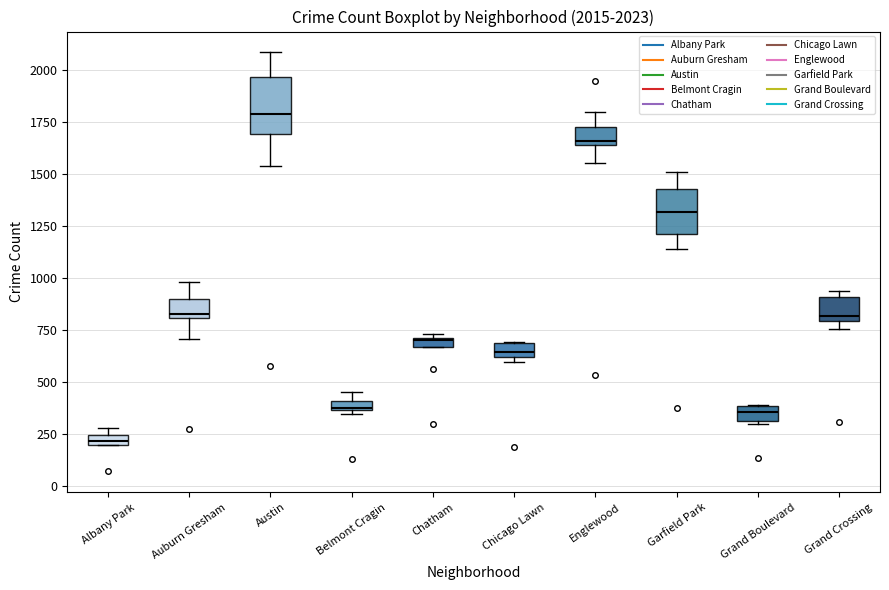

Which box's median line is the highest?

Austin